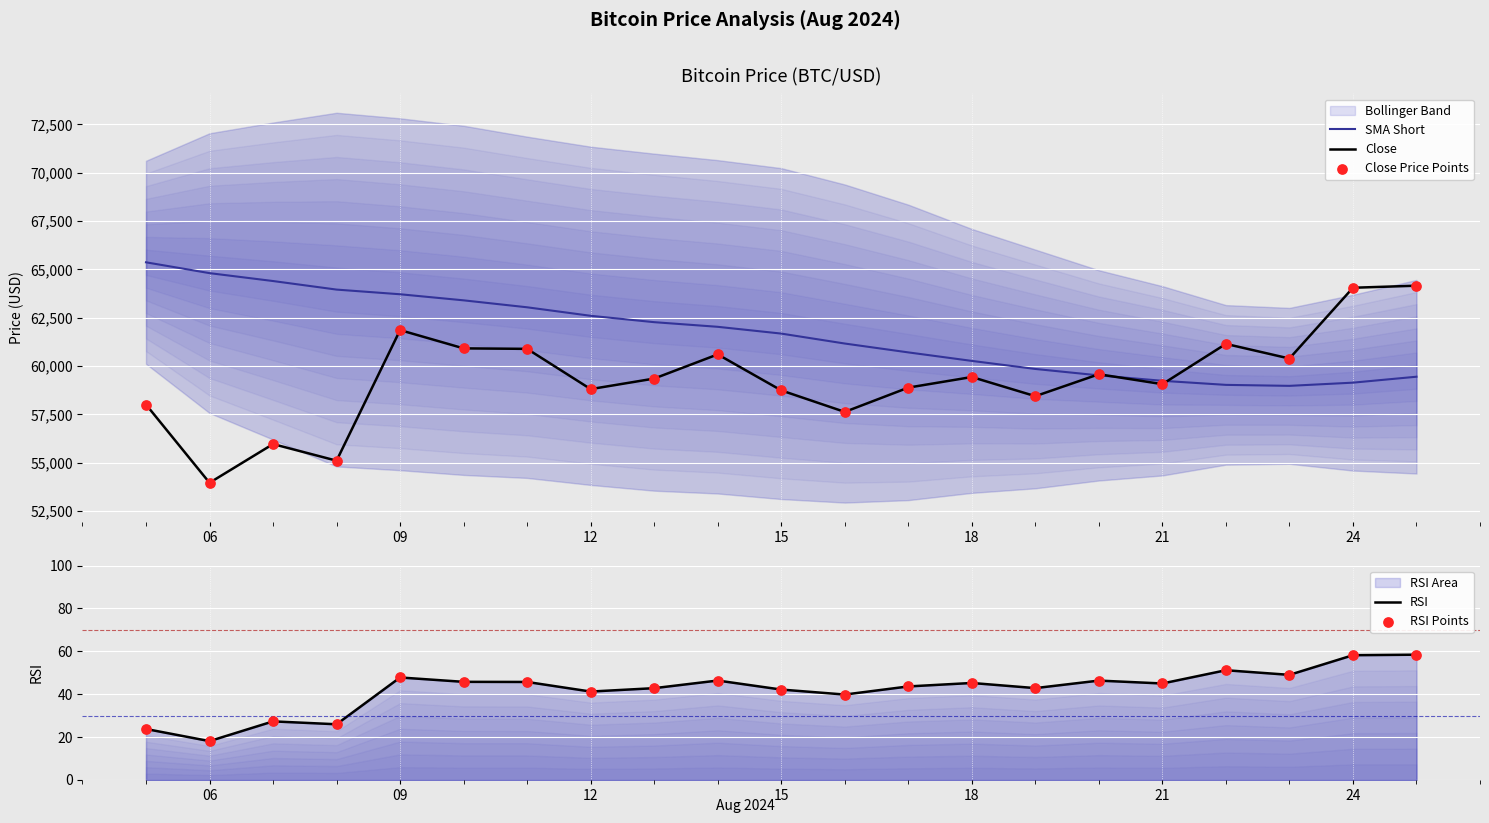

Which series has the largest total across all categories?

SMA Short